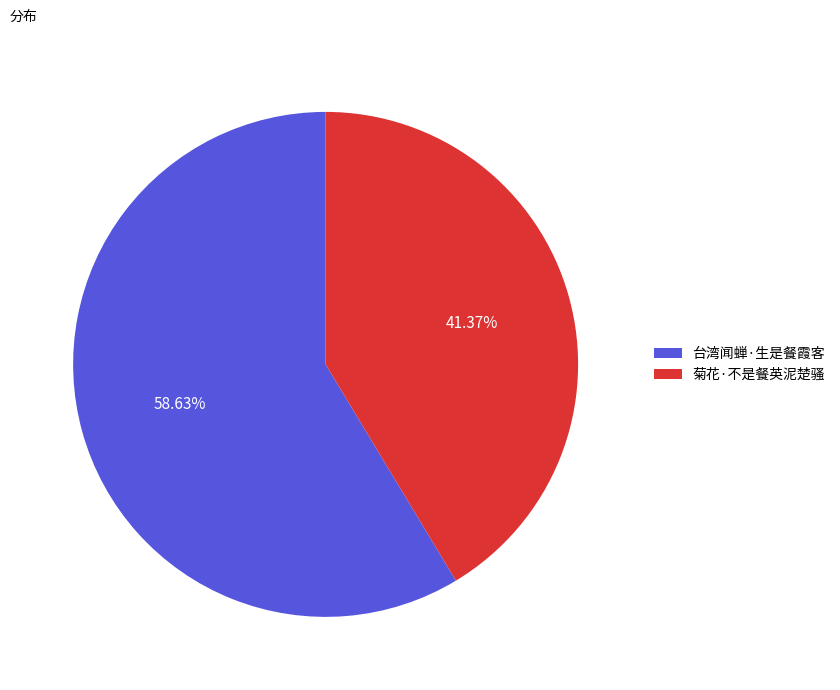

To the nearest percent, what percentage of the pie is 菊花·不是餐英泥楚骚?

41%